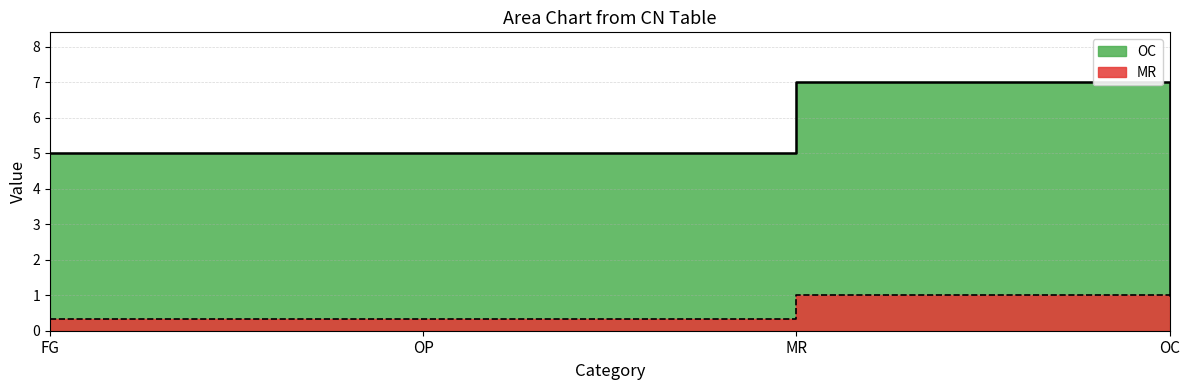

How many lines are shown in the chart?

2